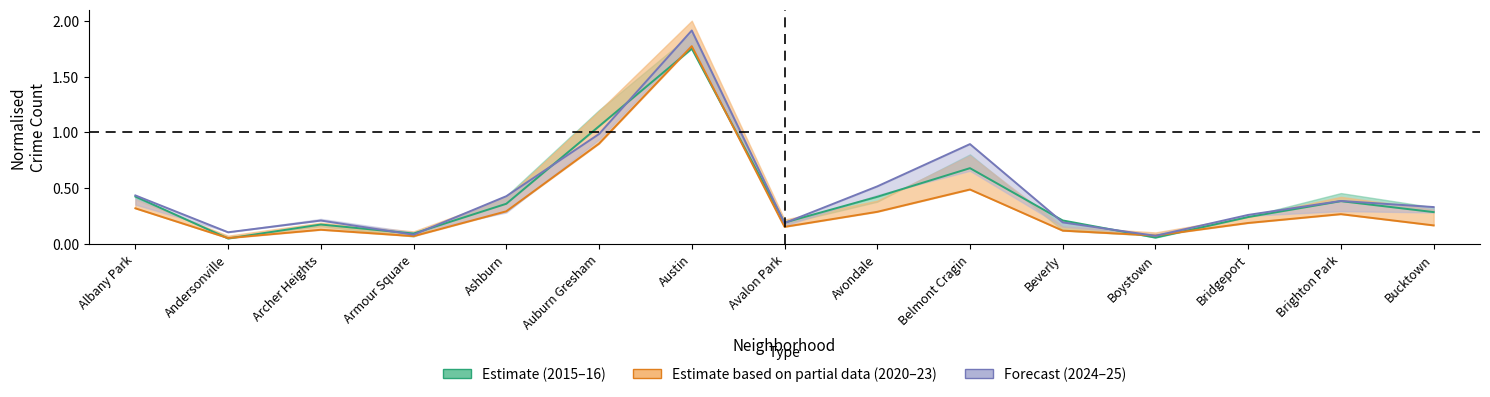

Which series has the largest total across all categories?

2024